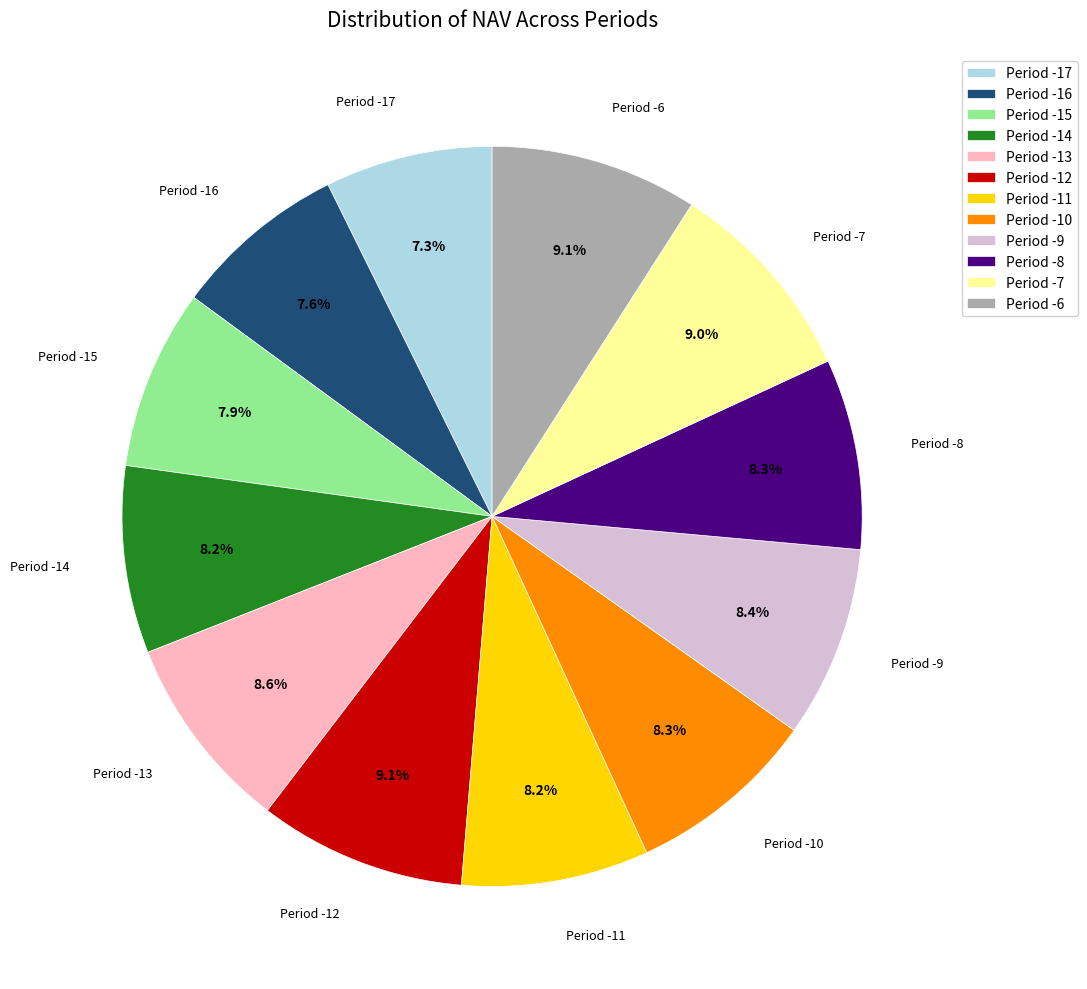

To the nearest percent, what is the difference between the largest and smallest slice percentages?

2%